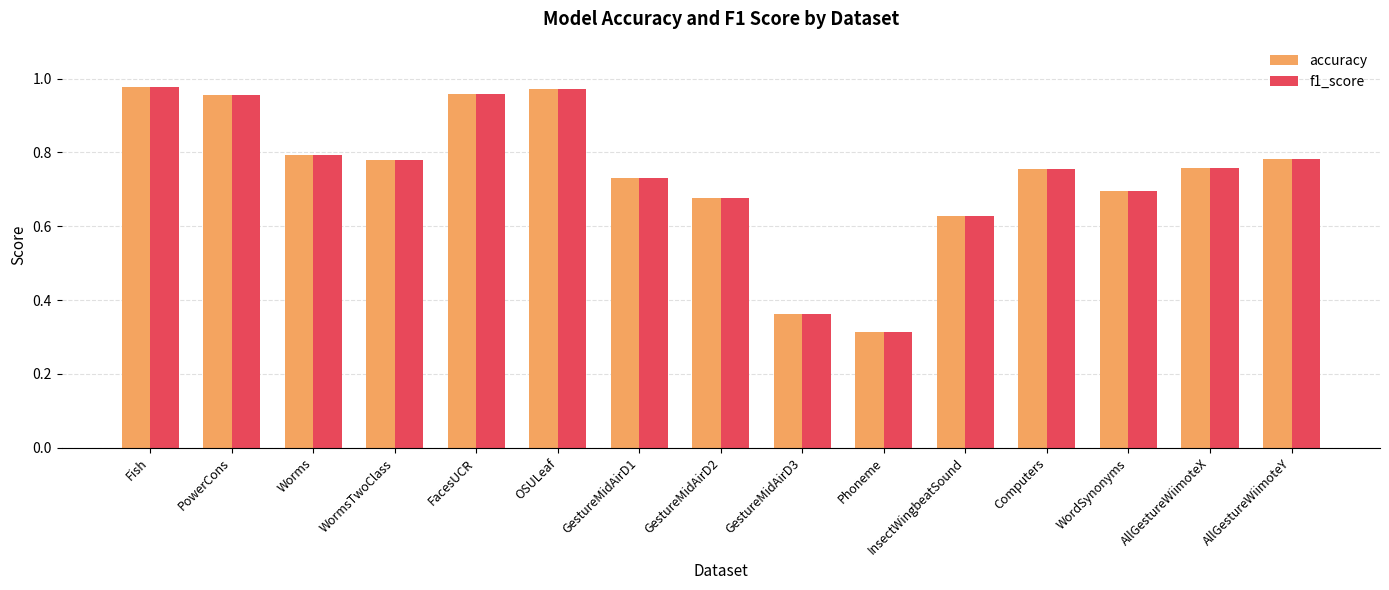

What is the sum of the f1_score values at Phoneme and Worms?

1.1